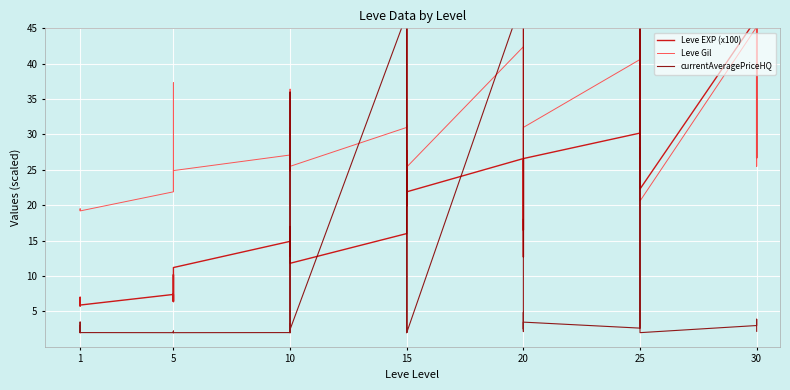

Which series changed the most between 5 and 15?

Leve EXP (x100)